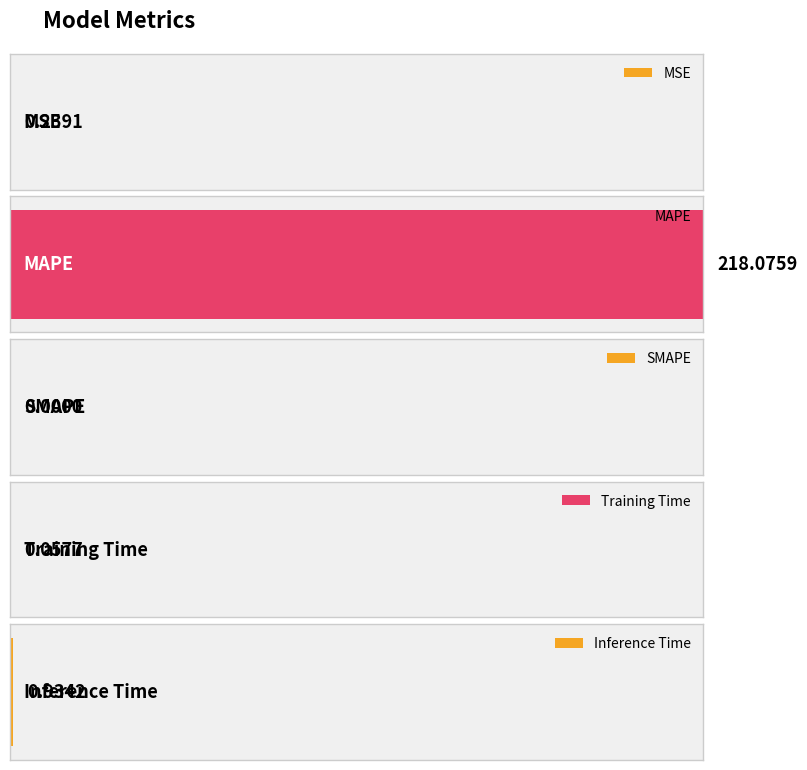

True or false: the data shows 0.0 at Training Time.

False